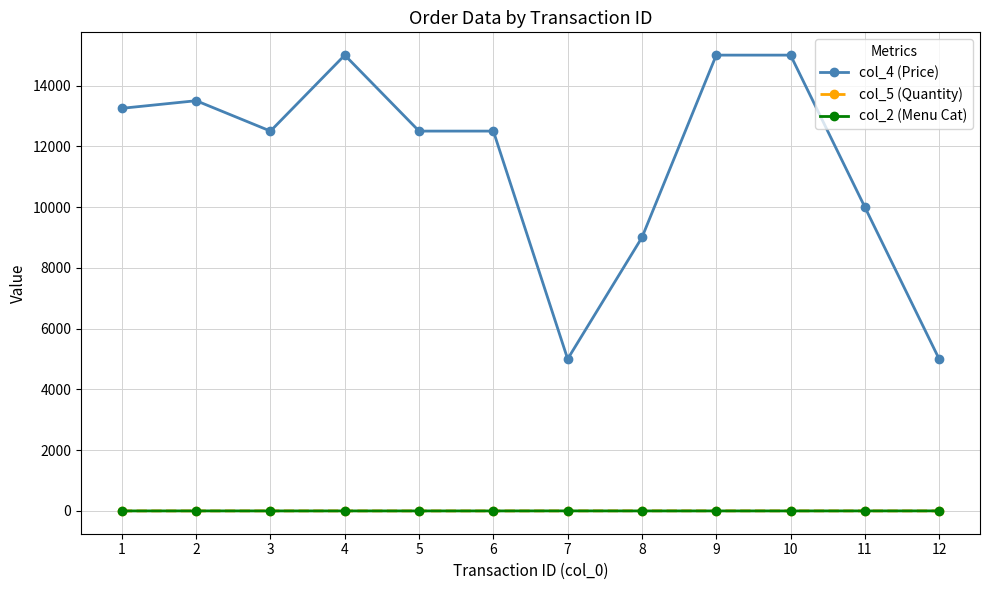

What is the sum of all col_5 (Quantity) values?

23.5